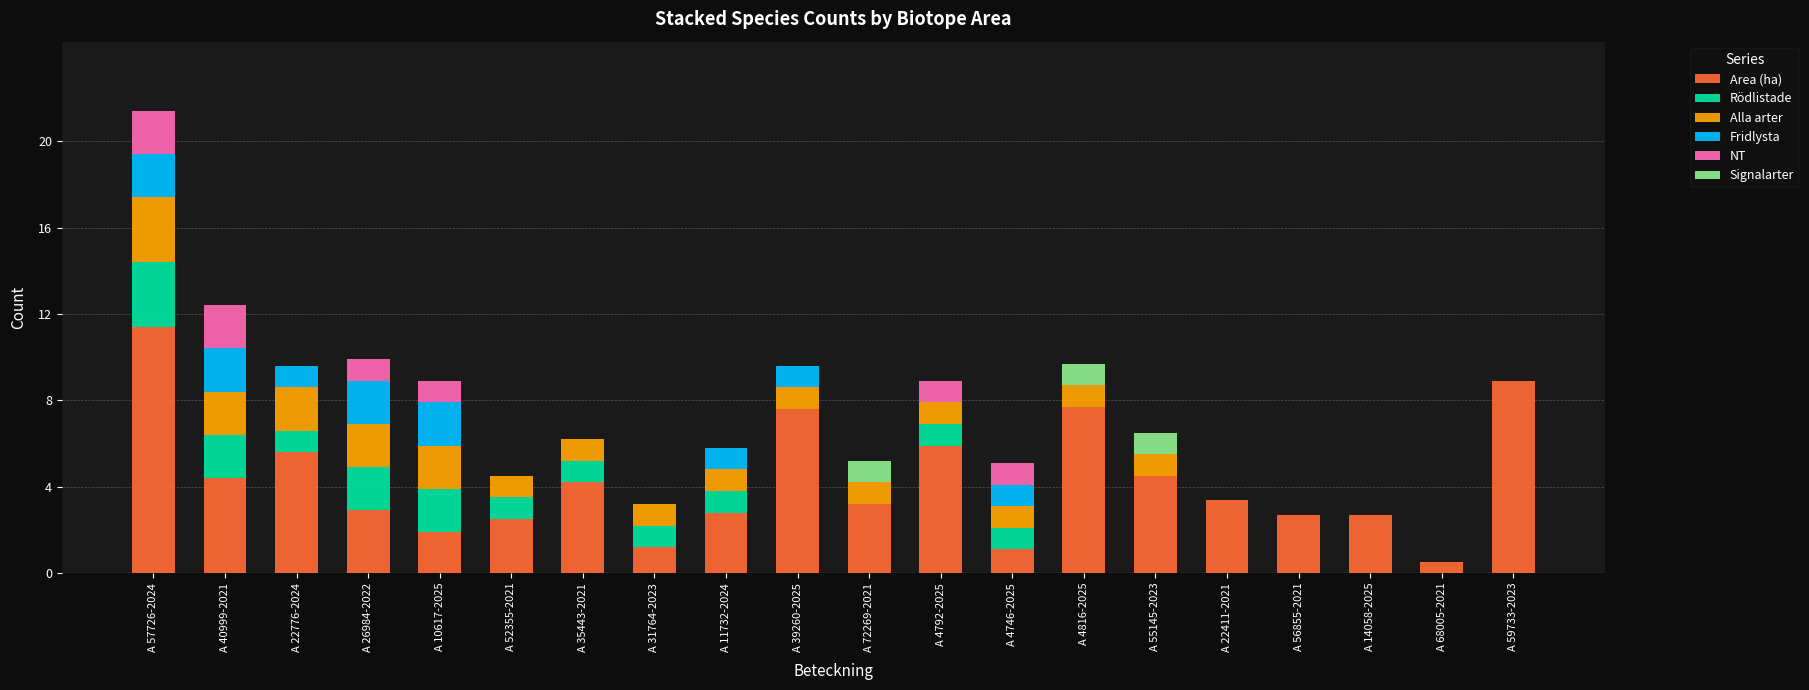

What is the maximum value for Area (ha)?

11.4